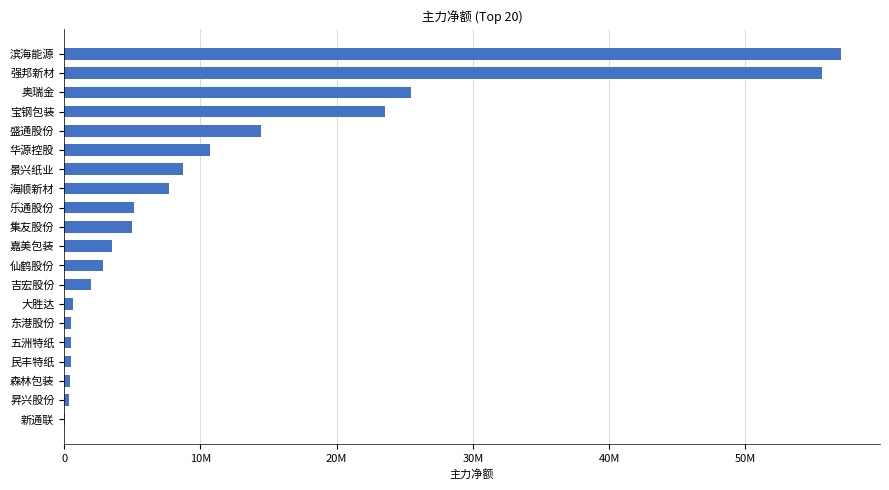

Count the number of categories in the chart.

20